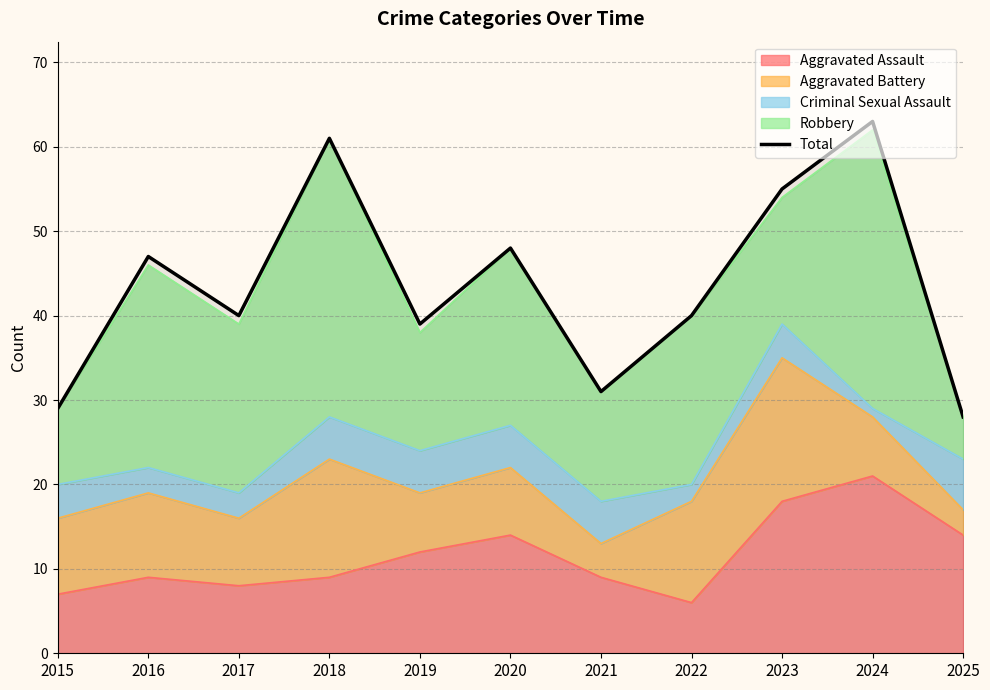

Where does the data first go above 40?

2016